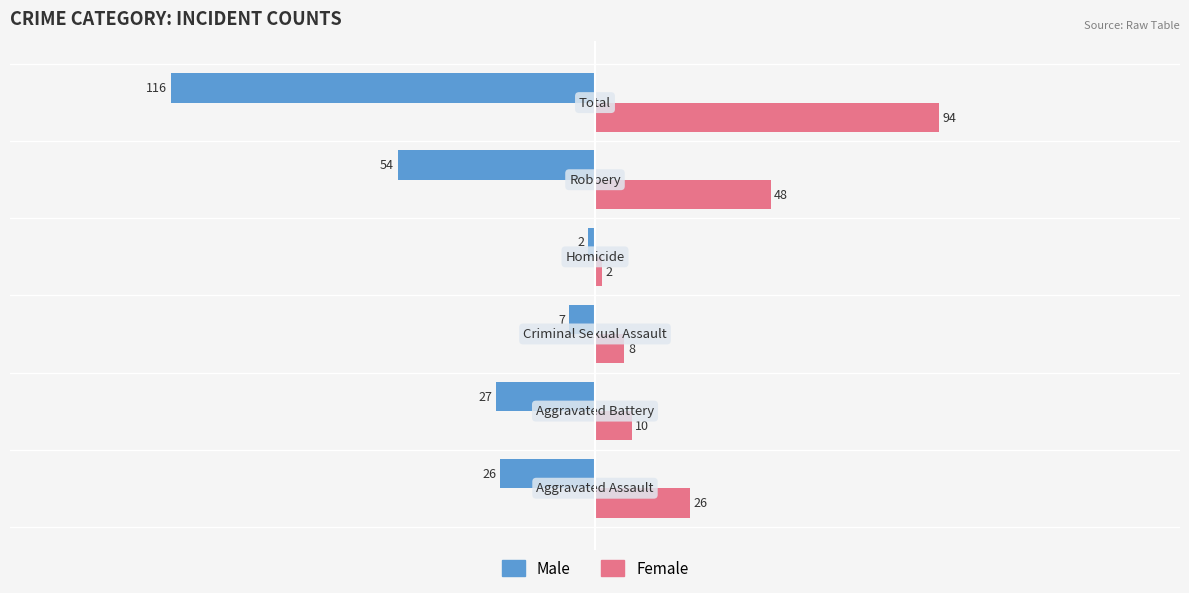

Rank the series by their average value, from lowest to highest.

Male, Female